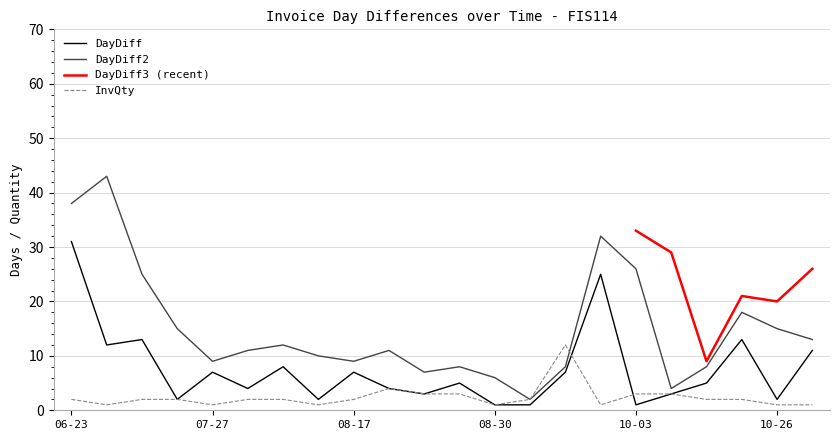

At which label does DayDiff reach its peak?

06-23